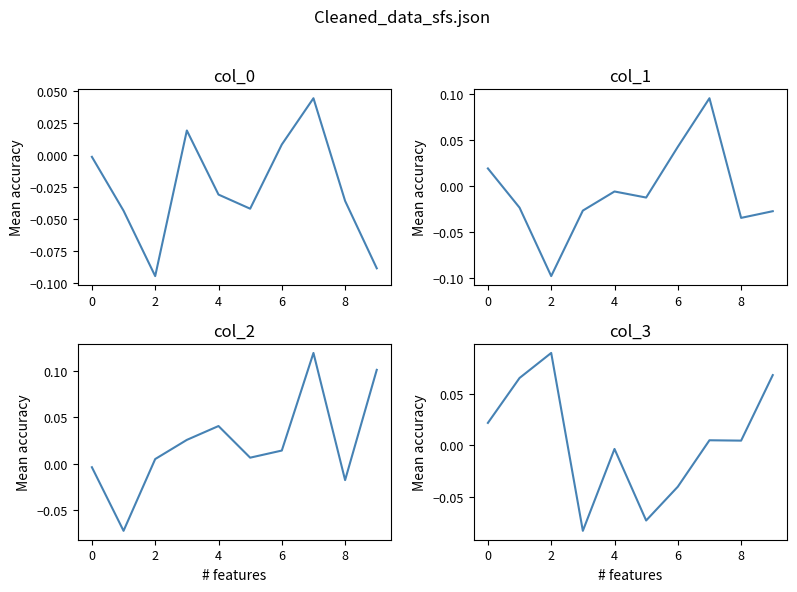

In col_3, how many points are lower than both neighbors (excluding endpoints)?

3